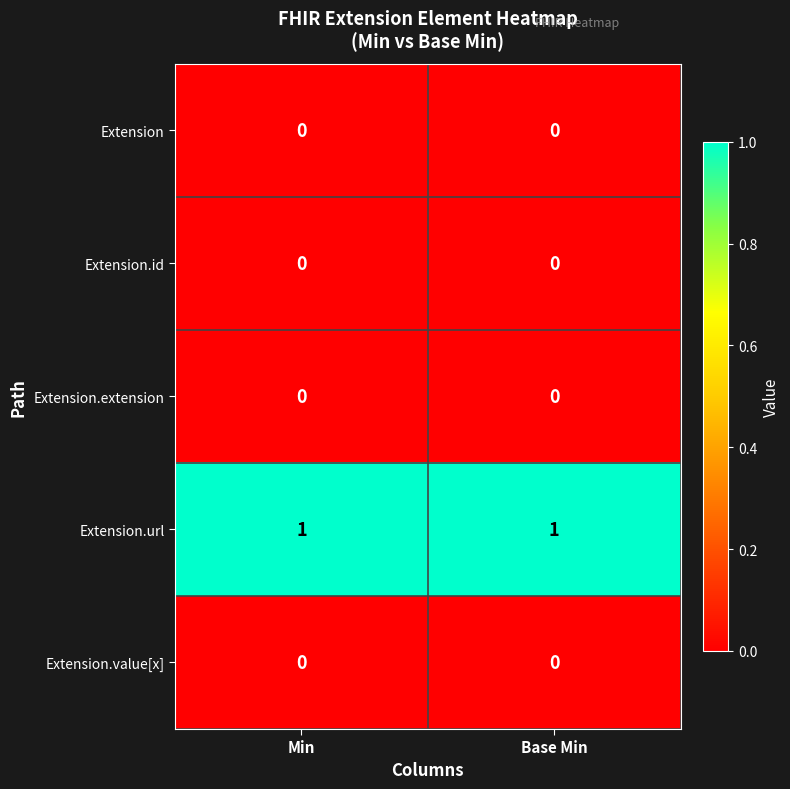

Which series has the largest total across all categories?

Extension.url